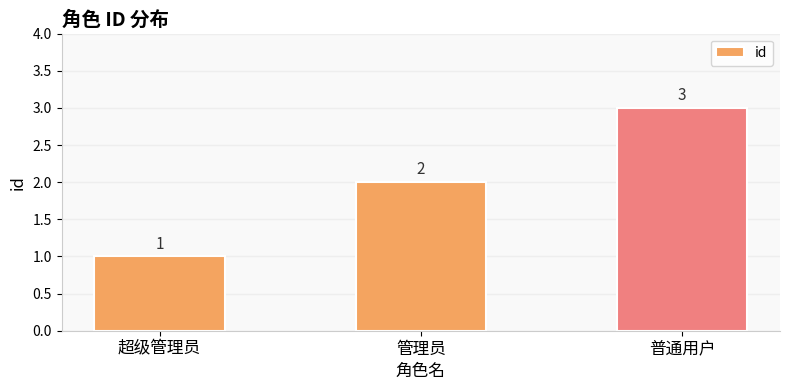

What is the difference between the maximum and minimum values?

2